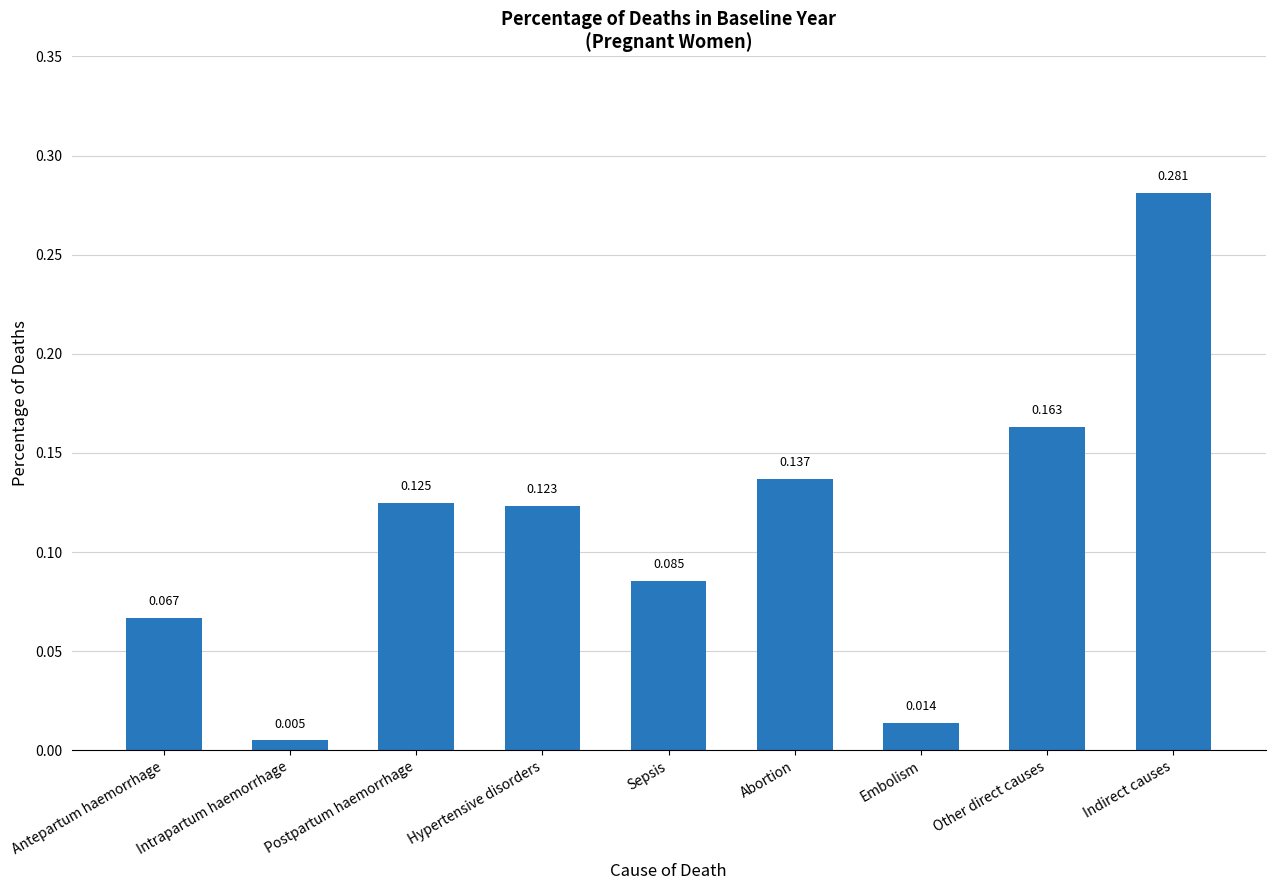

At which category does the chart reach its minimum across all series?

Intrapartum haemorrhage